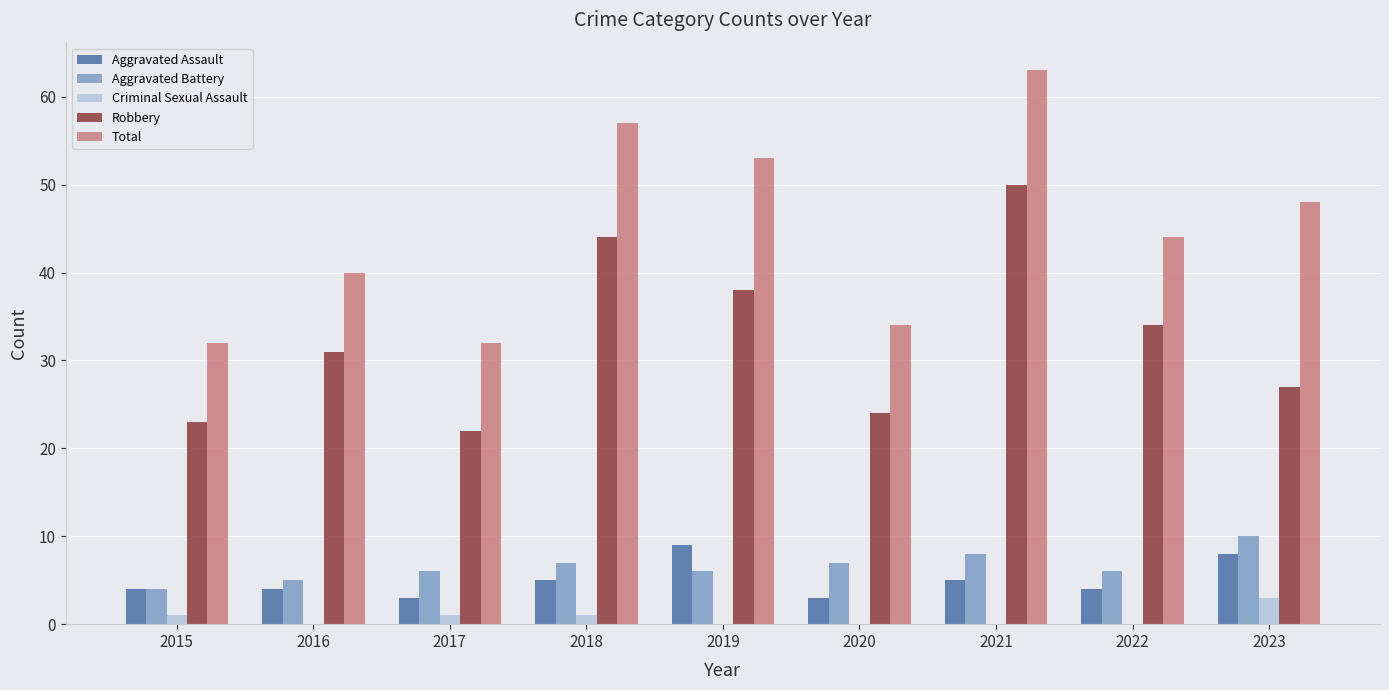

Are the bars grouped side by side (vs. stacked)?

Yes